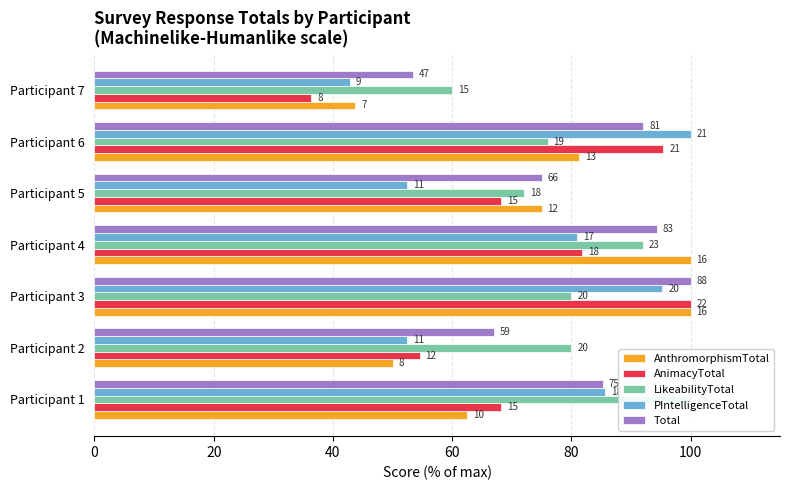

What is the difference between the maximum and minimum values in the LikeabilityTotal series?

40.0